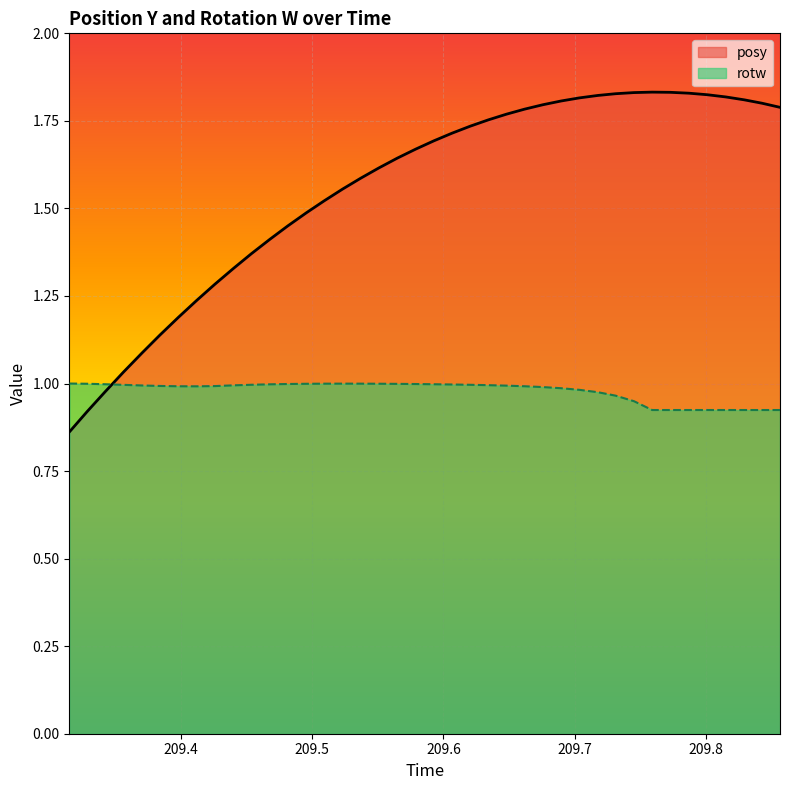

How many times do posy and rotw cross each other?

1